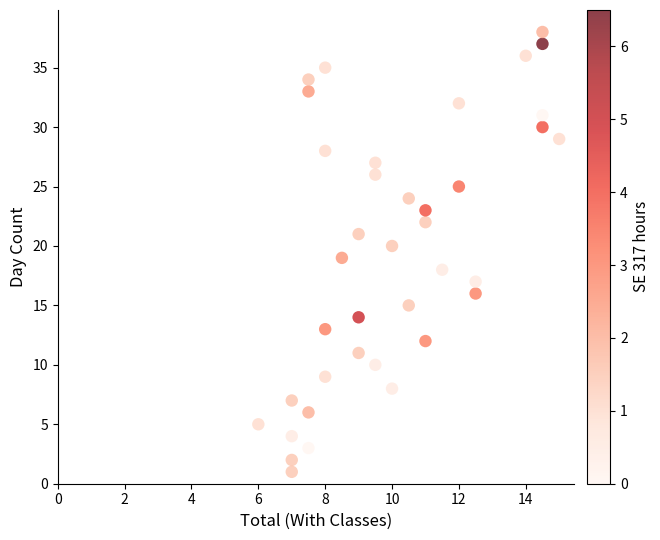

What is the range of Y values (max minus min)?

37